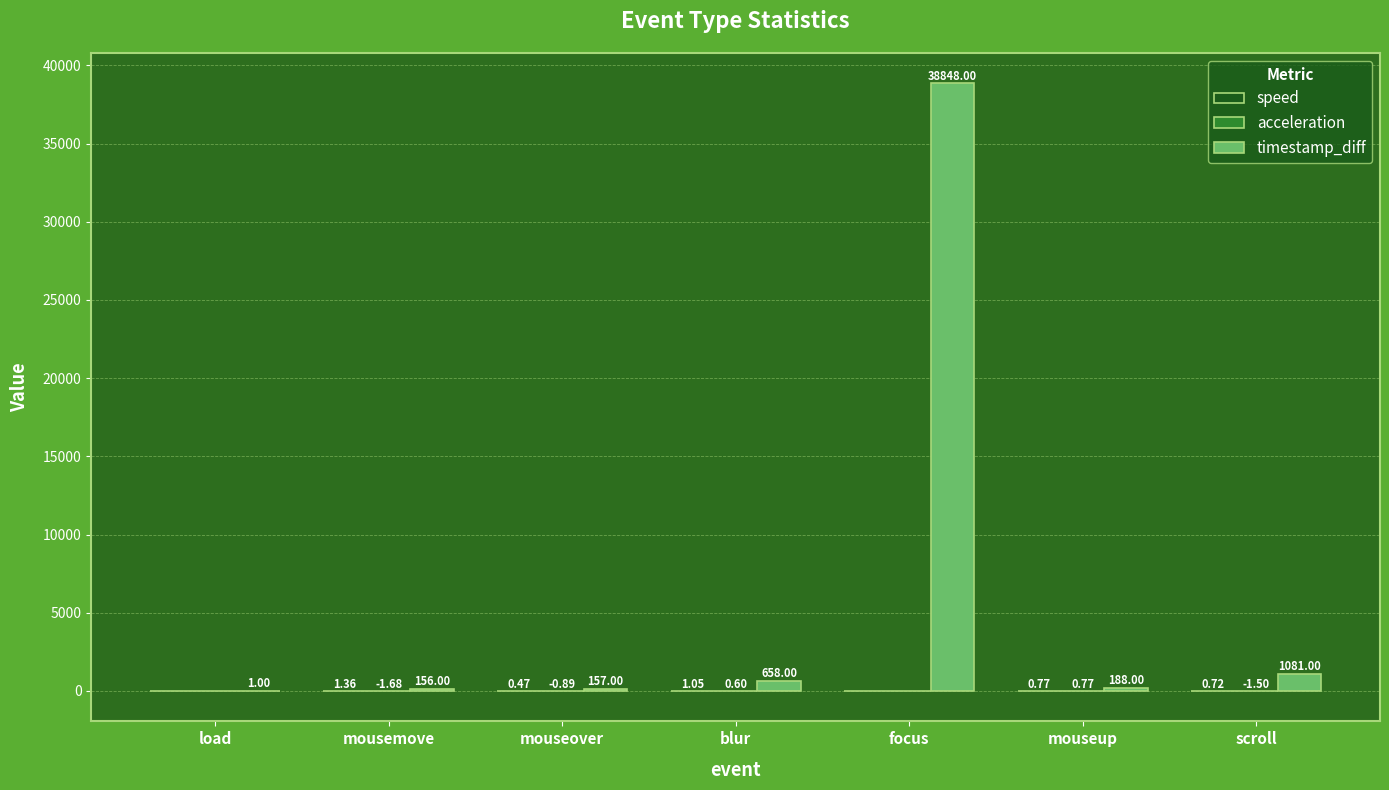

Does the chart contain stacked bars?

No